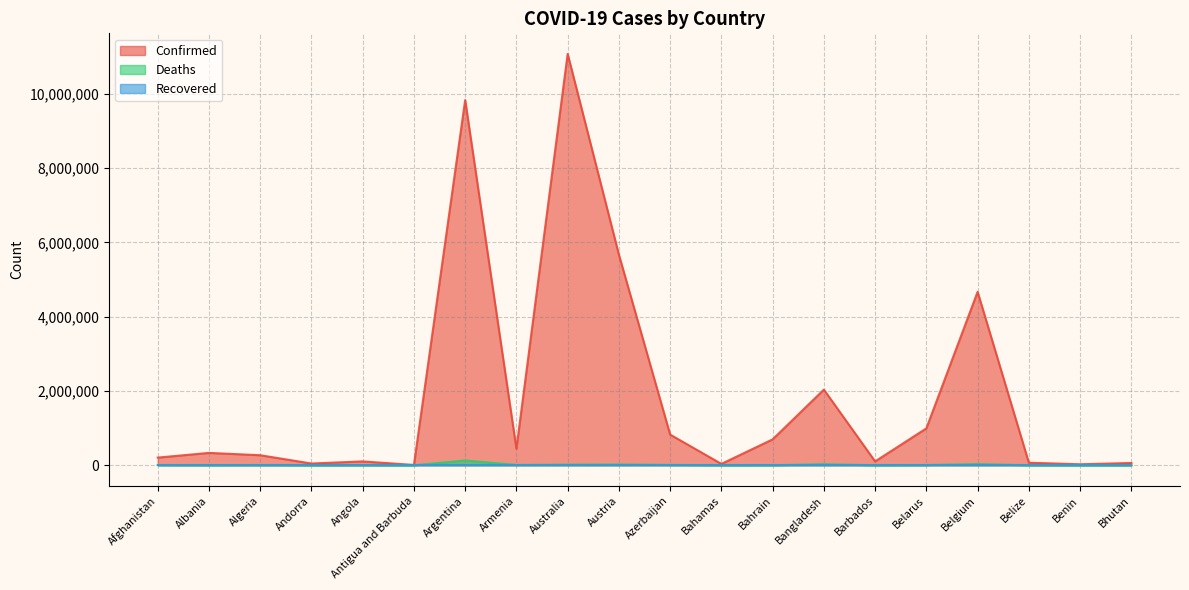

Which series has the largest range (max minus min)?

Confirmed